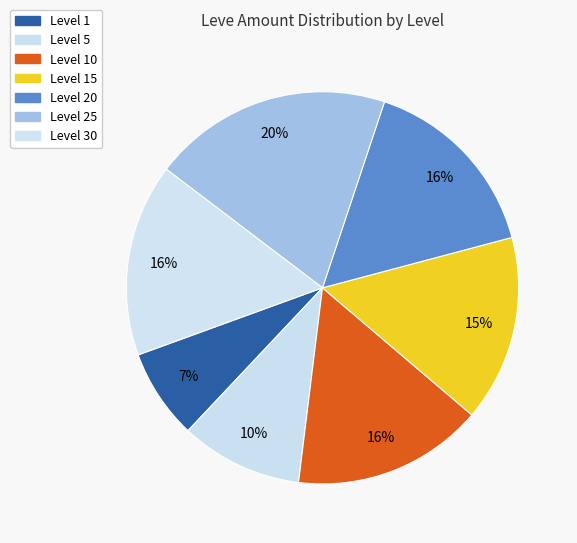

Count the number of slices in the pie.

7